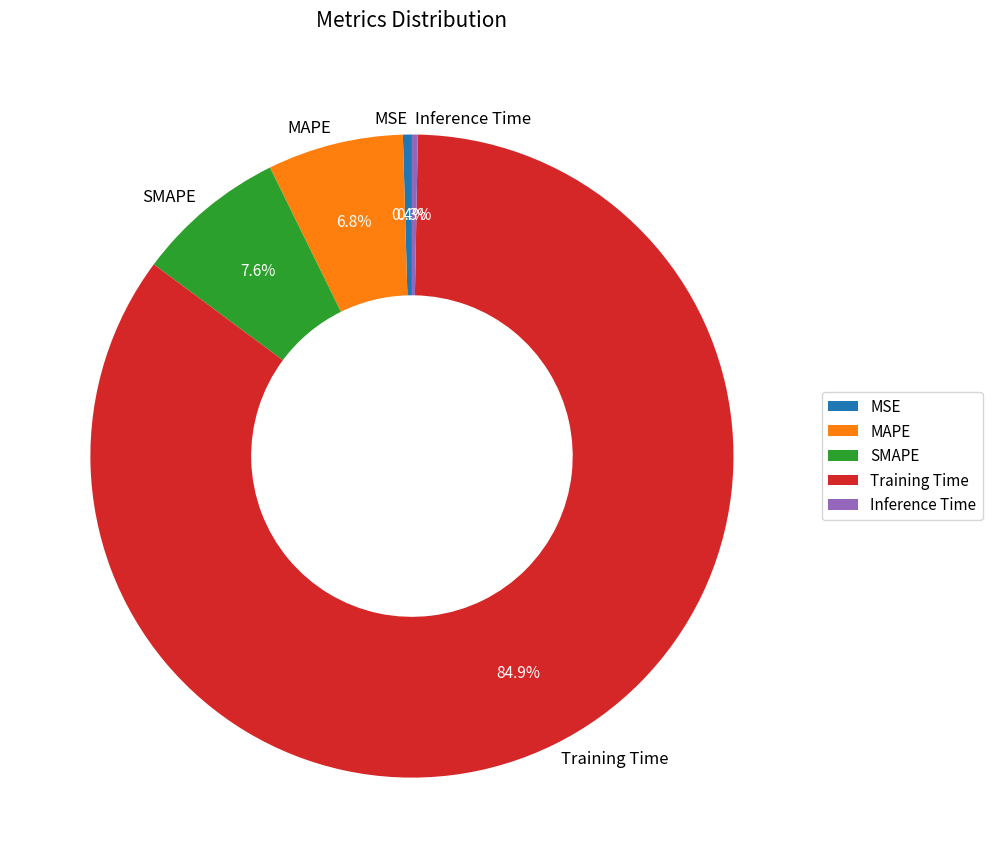

Does any single category account for the majority?

Yes